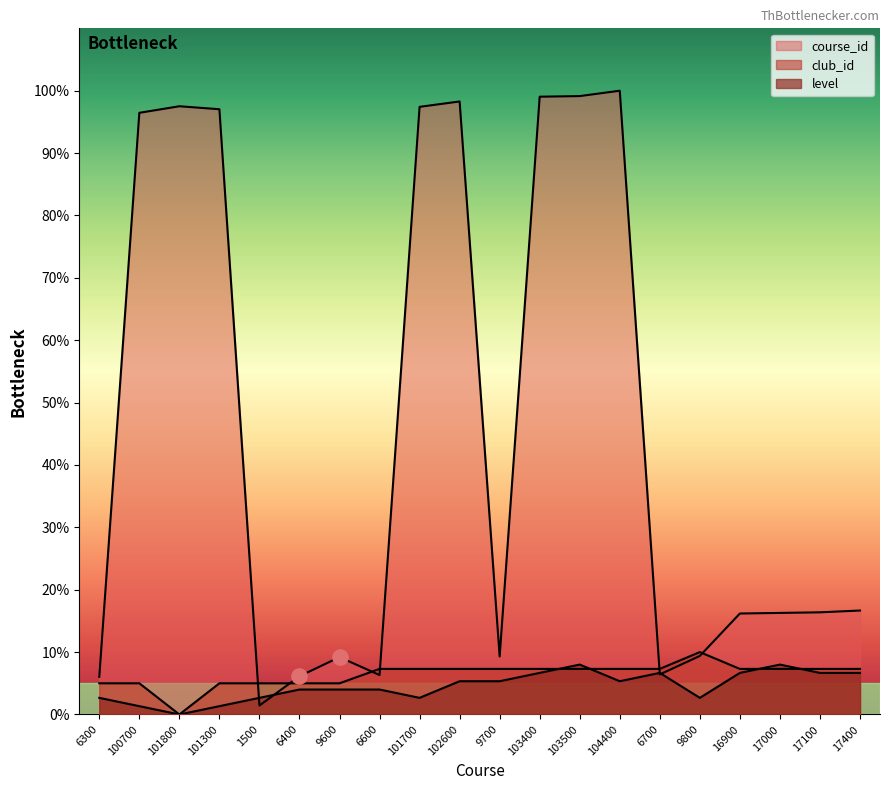

Is the value of club_id at 17400 greater than the value of level at 103400?

Yes